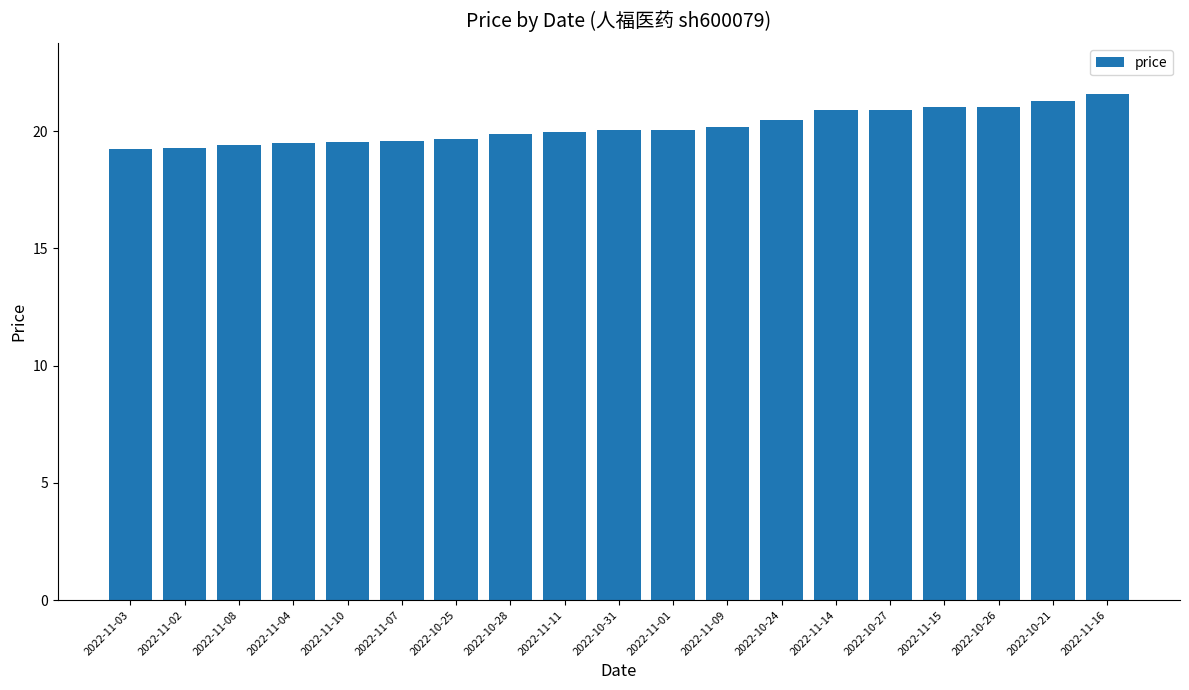

What position from the left is 2022-11-03?

1